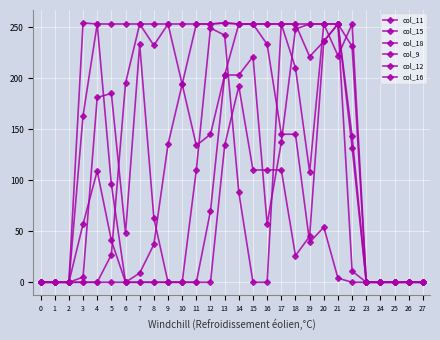

At which category is the sum across all series the highest?

13